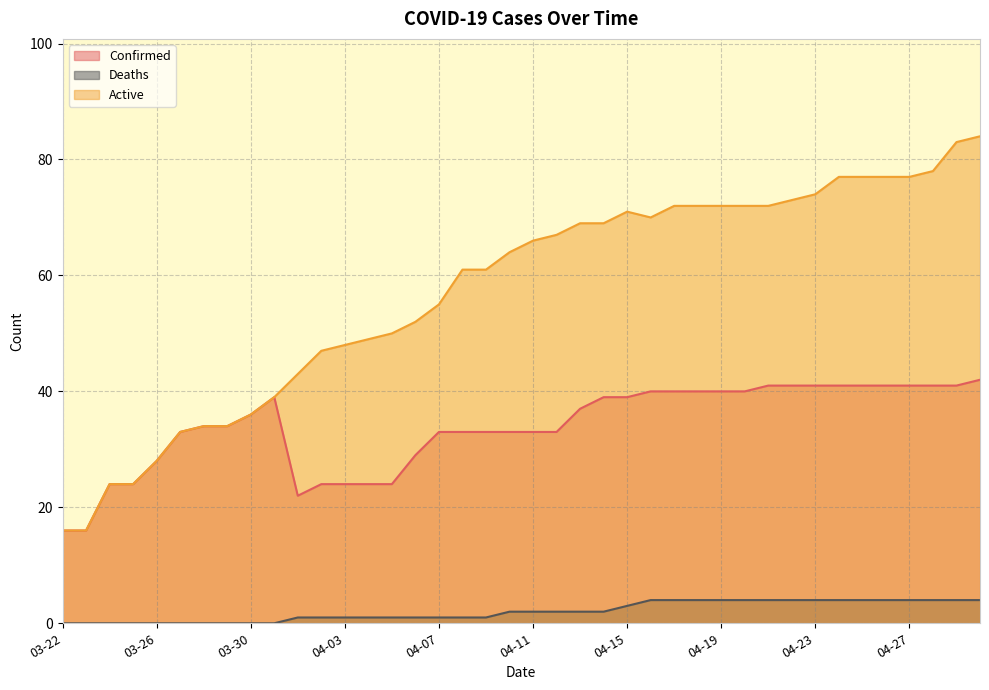

Between 04-10 and 04-29, which is larger?

04-29